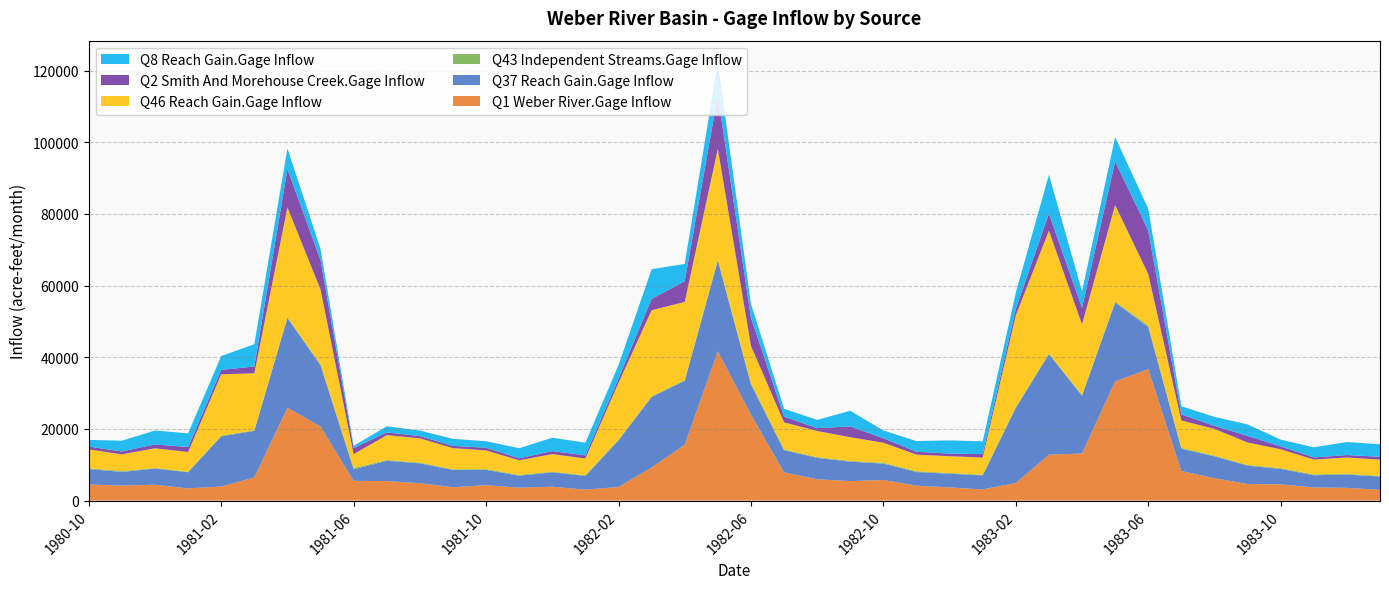

Reading left to right, list all the values displayed in this chart.

Q1 Weber River.Gage Inflow: 4495.4	4202.6	4428.3	3397.4	3934.9	6462.5	25900.4	20689.6	5519.0	5436.0	4862.0	3731.5	4316.4	3604.7	3873.3	3066.9	3793.8	9266.0	15597.7	41671.6	24000.3	7882.8	5942.9	5453.3	5742.8	4176.4	3668.1	3116.0	4923.0	12803.2	13145.0	33263.1	36692.2	8240.1	6251.8	4617.5	4527.9	3677.5	3547.5	3010.3
Q37 Reach Gain.Gage Inflow: 4303.4	3804.7	4505.8	4509.8	13988.8	12996.7	25042.7	17060.6	3166.2	5677.8	5543.6	4834.9	4265.5	3326.9	4013.8	3818.5	12994.6	19656.6	17822.0	25288.8	8437.8	6168.9	5968.9	5415.3	4567.8	3783.8	3832.0	3921.1	20949.6	28059.7	16103.0	21991.4	11733.6	6240.7	6090.5	5133.5	4310.3	3385.1	3725.1	3700.1
Q43 Independent Streams.Gage Inflow: 217.8	247.6	153.7	152.7	219.3	173.6	271.3	305.2	399.2	216.5	190.6	174.8	213.3	244.0	184.2	188.0	216.9	169.2	237.4	326.3	425.1	240.4	212.3	198.8	249.1	247.4	195.5	182.8	236.4	163.8	229.3	317.8	442.9	243.9	218.4	187.1	218.6	244.4	202.1	194.1
Q46 Reach Gain.Gage Inflow: 5259.7	4650.2	5507.1	5512.0	17097.4	15884.8	30607.8	20851.9	3869.8	6939.5	6775.5	5909.3	5213.3	4066.3	4905.8	4667.0	15882.3	24024.8	21782.4	30908.5	10312.9	7539.8	7295.4	6618.7	5582.9	4624.6	4683.5	4792.4	25605.1	34295.2	19681.4	26878.4	14341.0	7627.5	7443.9	6274.3	5268.1	4137.4	4552.9	4522.3
Q2 Smith And Morehouse Creek.Gage Inflow: 794.6	812.0	1070.5	1369.8	1241.2	1893.1	10676.7	8190.1	1694.8	751.7	634.6	608.0	729.3	562.7	826.1	882.3	1155.1	3164.7	5776.4	14903.6	7873.1	1566.7	815.1	2984.7	1249.6	801.1	735.7	954.6	1843.7	4769.2	4609.8	12213.2	12115.9	1685.7	866.7	1831.0	806.4	593.1	682.6	798.8
Q8 Reach Gain.Gage Inflow: 1869.7	2989.1	3891.8	3825.6	3850.4	6230.3	5780.9	3146.5	621.3	1717.1	1540.2	1961.0	1826.1	2804.2	3731.1	3535.7	3765.2	8269.9	4835.9	9137.7	3898.8	2214.3	2280.1	4399.9	2173.4	2980.9	3671.7	3578.7	4446.9	10843.2	4610.9	6736.7	6149.7	2286.9	2491.5	3216.0	1877.6	2826.7	3636.8	3486.0